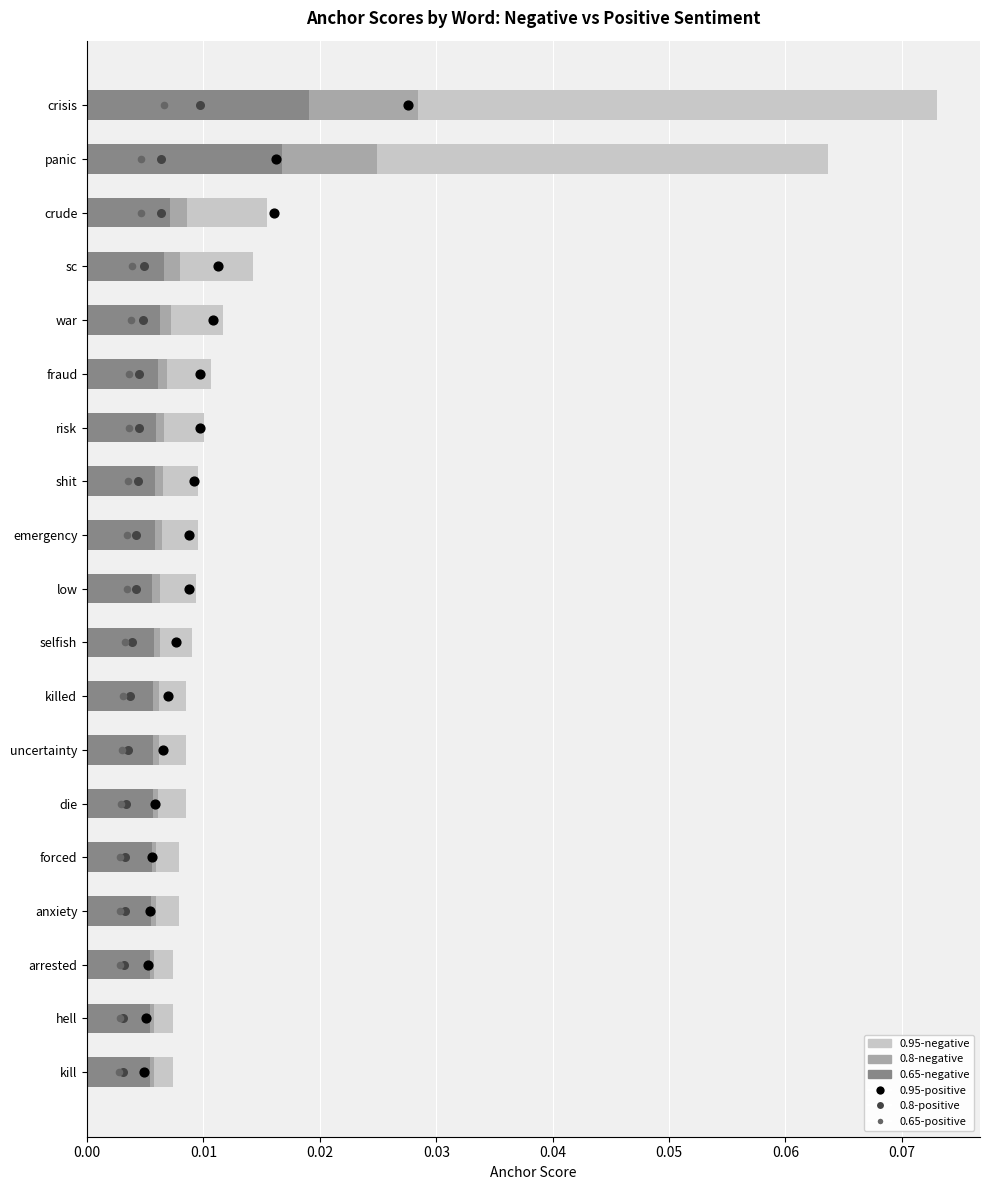

What are all the series names shown in the legend?

0.95-negative, 0.8-negative, 0.65-negative, 0.95-positive, 0.8-positive, 0.65-positive